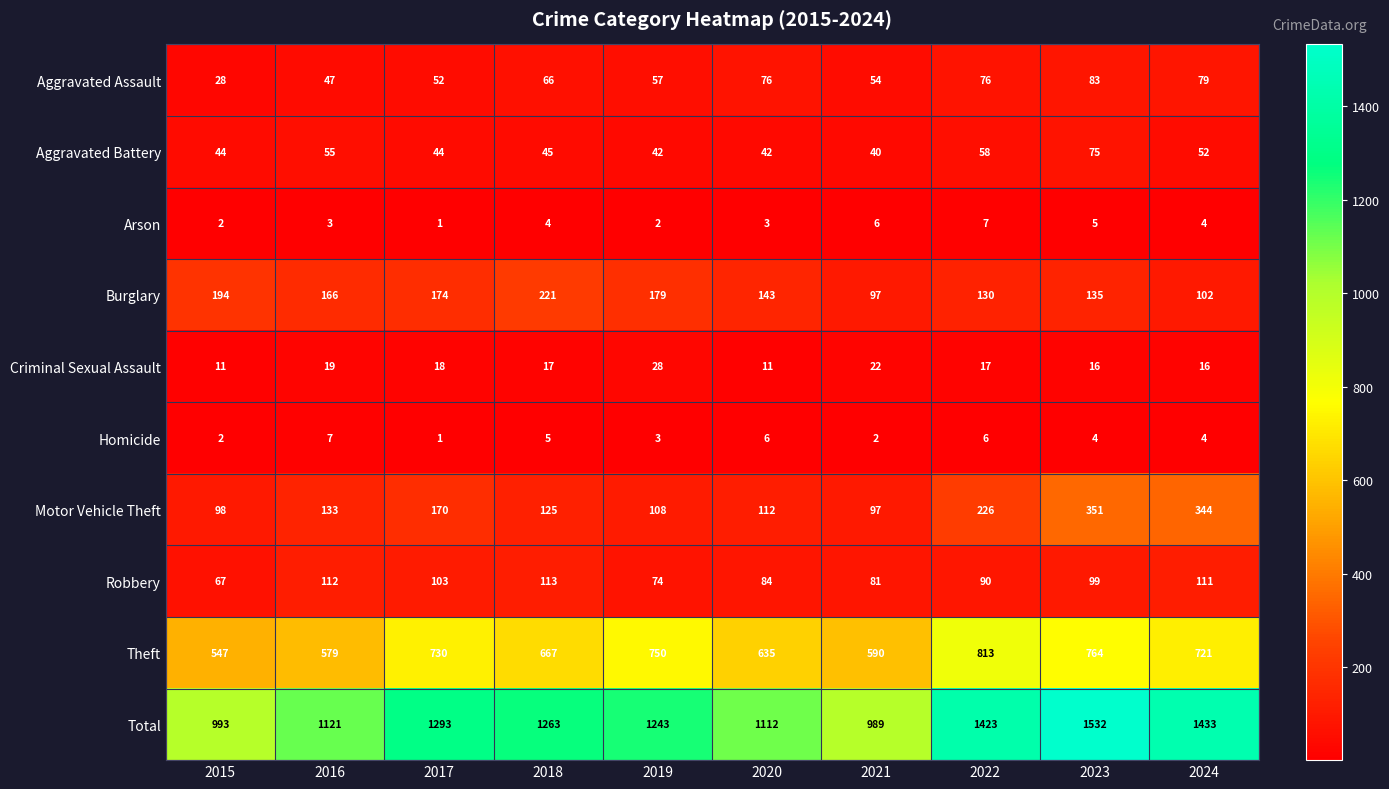

At which label is Aggravated Assault closest to 55?

2021